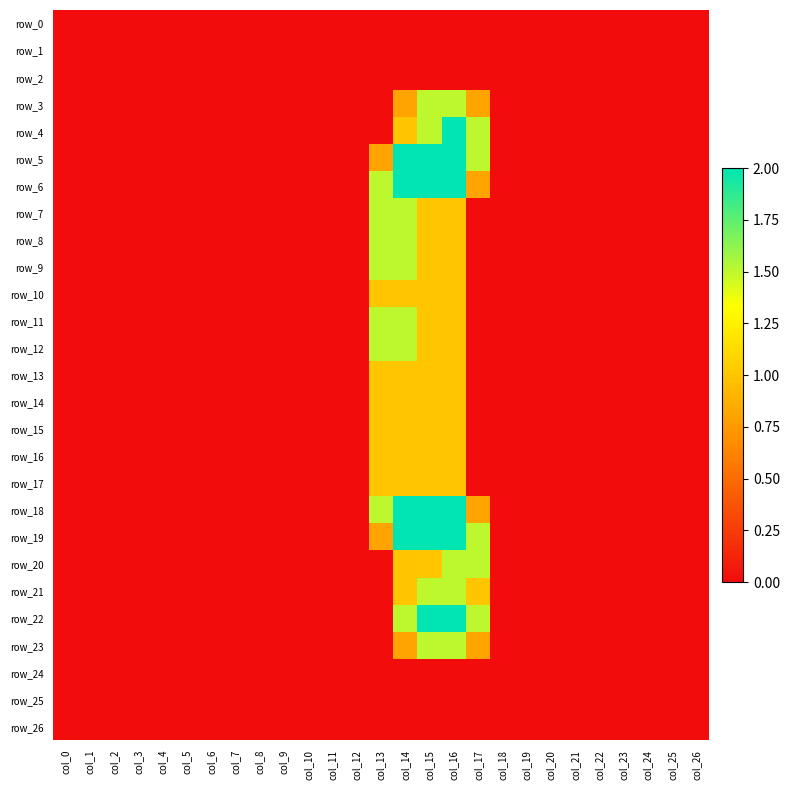

At which category is the sum across all series the highest?

col_16